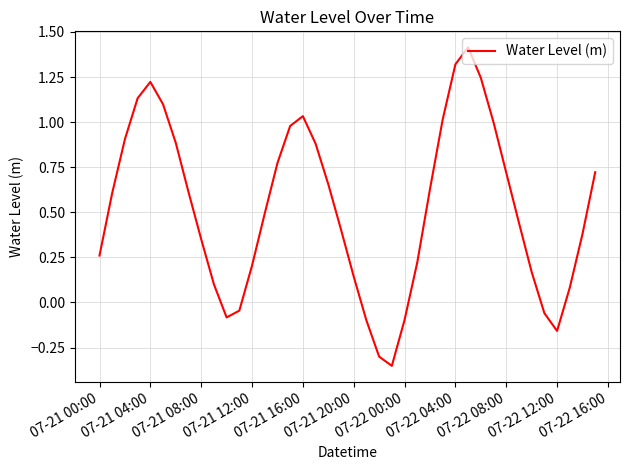

What is the maximum value shown in the chart?

1.4